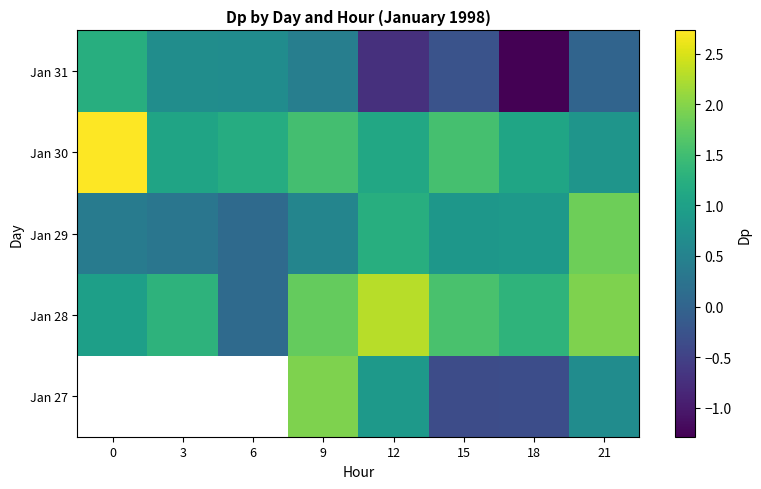

Is the value of Jan 31 at 9 greater than the value of Jan 30 at 12?

No